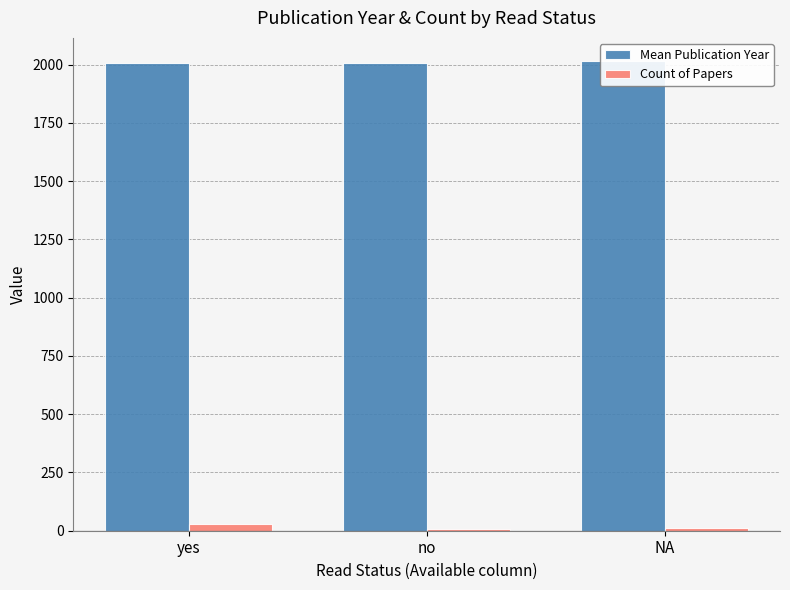

The Count of Papers series shows 13.9 at NA. True or false?

False